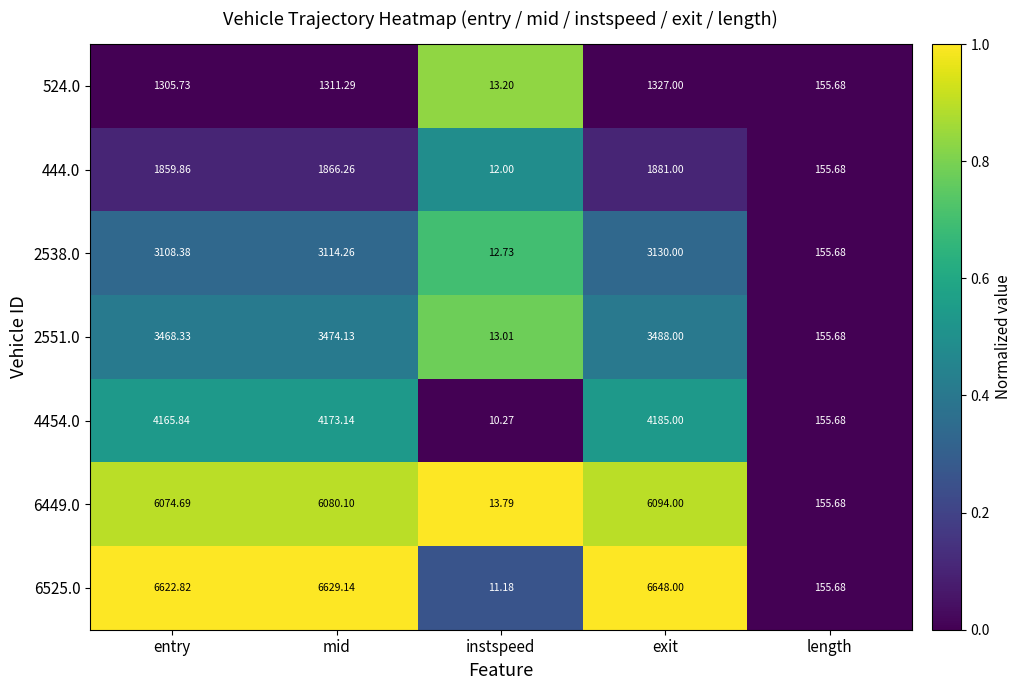

What is the total value across all series at instspeed?

86.2